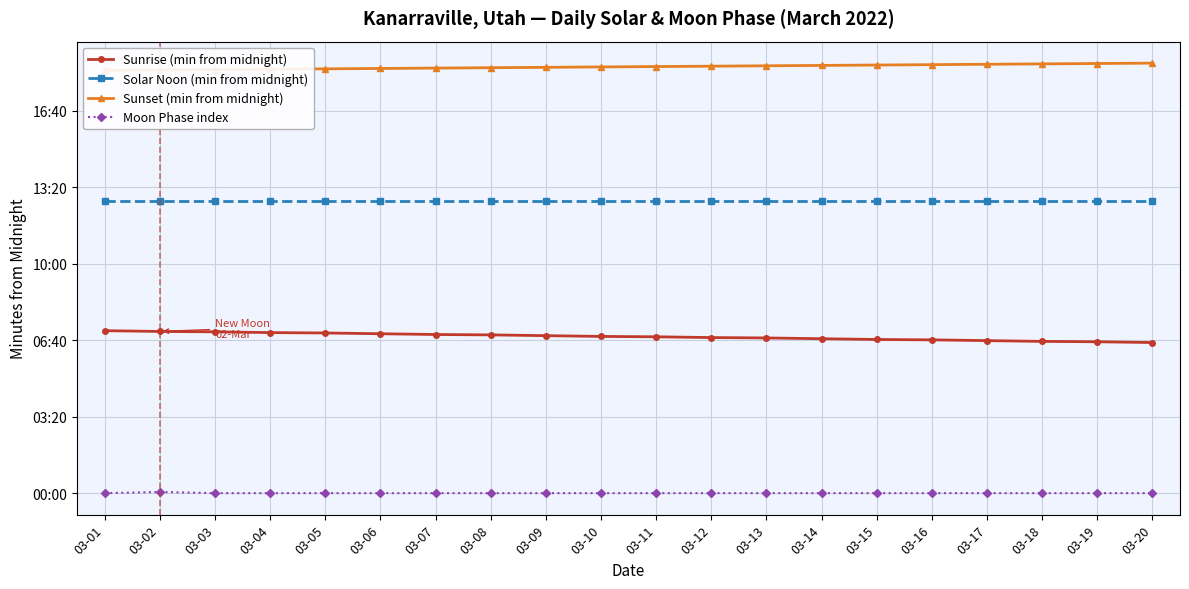

True or false: Solar Noon (min from midnight) has more than 2 points higher than both neighbors.

False